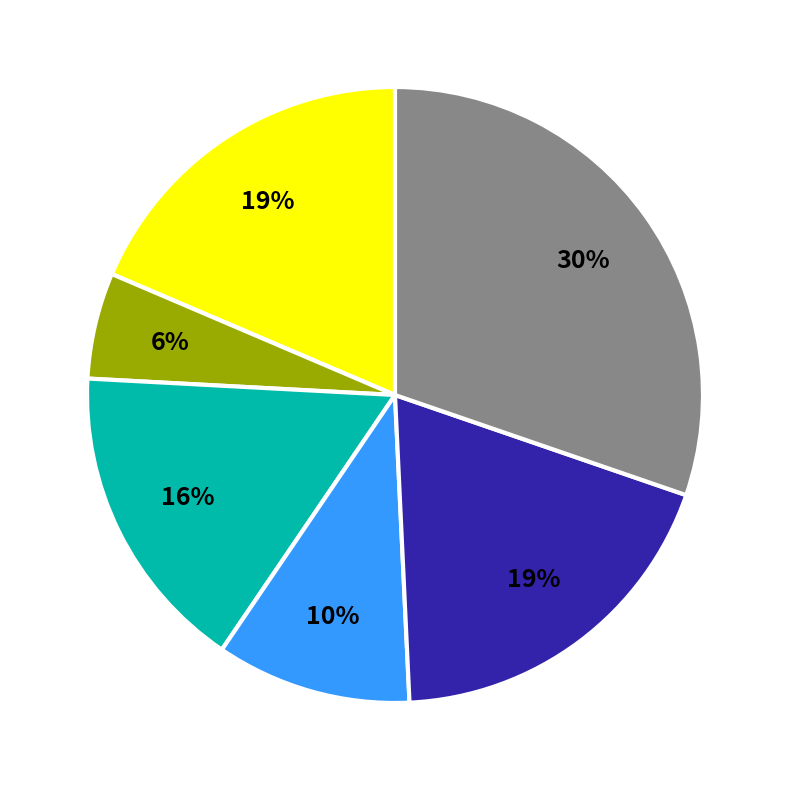

Count the number of slices in the pie.

6